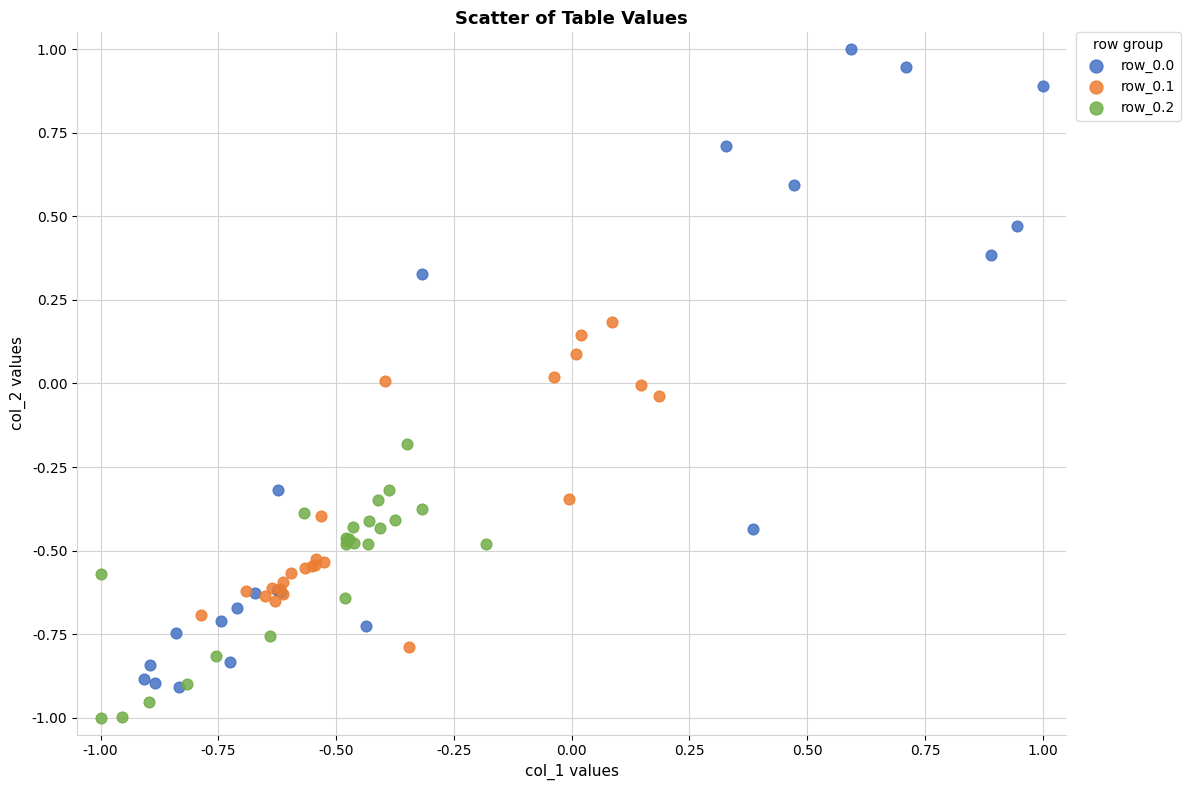

Which series reaches the minimum Y coordinate?

row_0.2